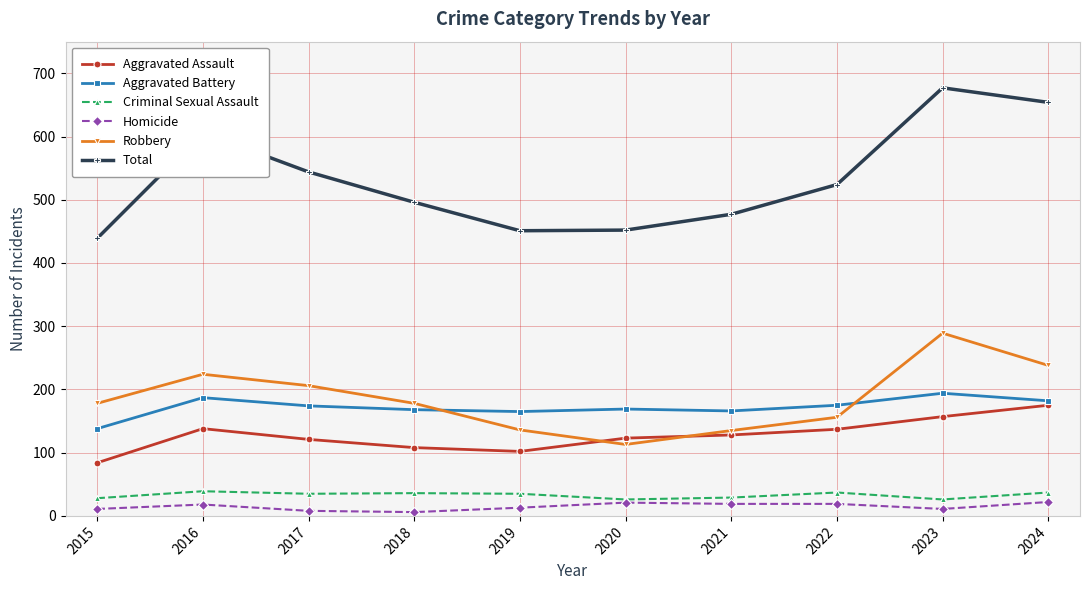

Count the number of data series in this chart.

6